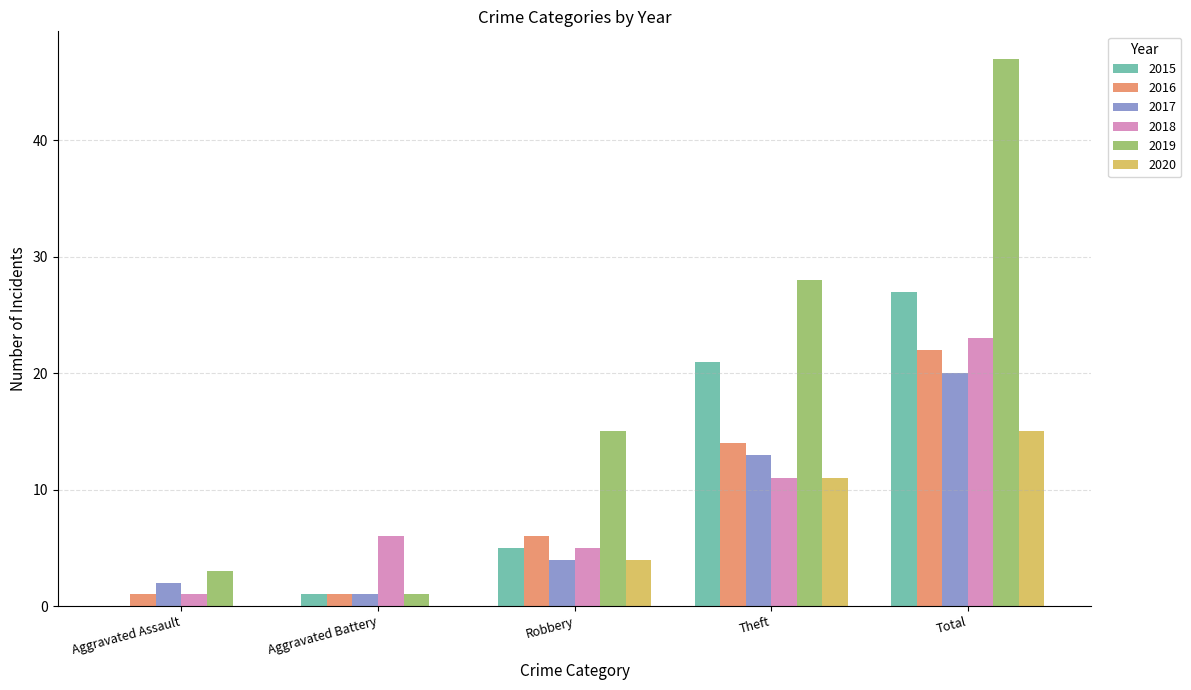

The 2020 series shows 0 at Aggravated Assault. True or false?

True